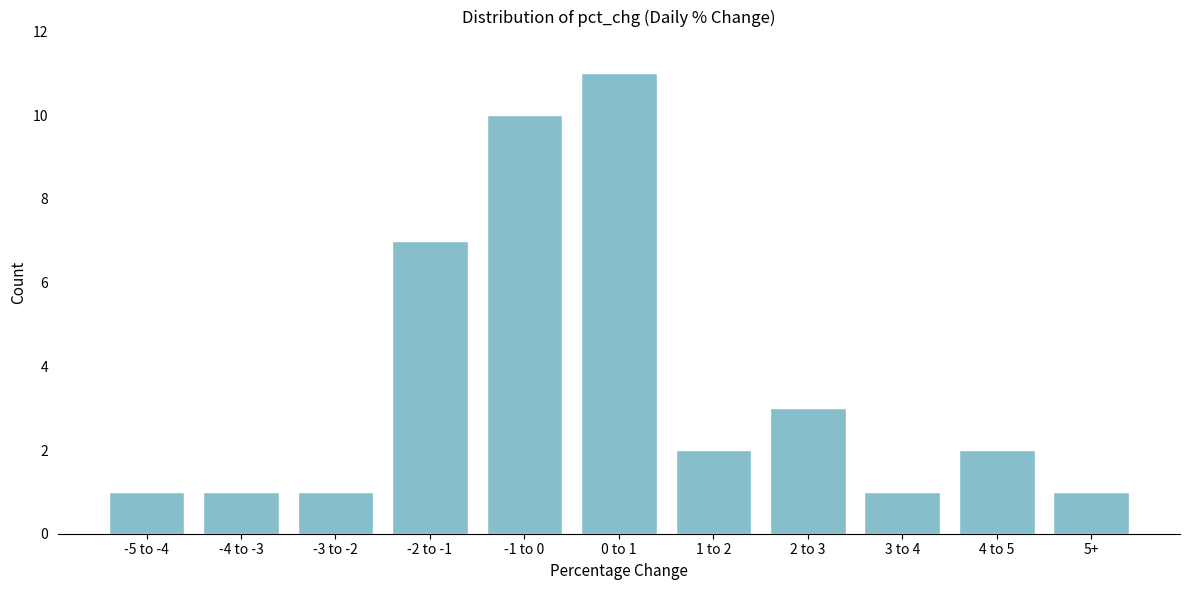

Reading left to right, list all the values displayed in this chart.

1	1	1	7	10	11	2	3	1	2	1